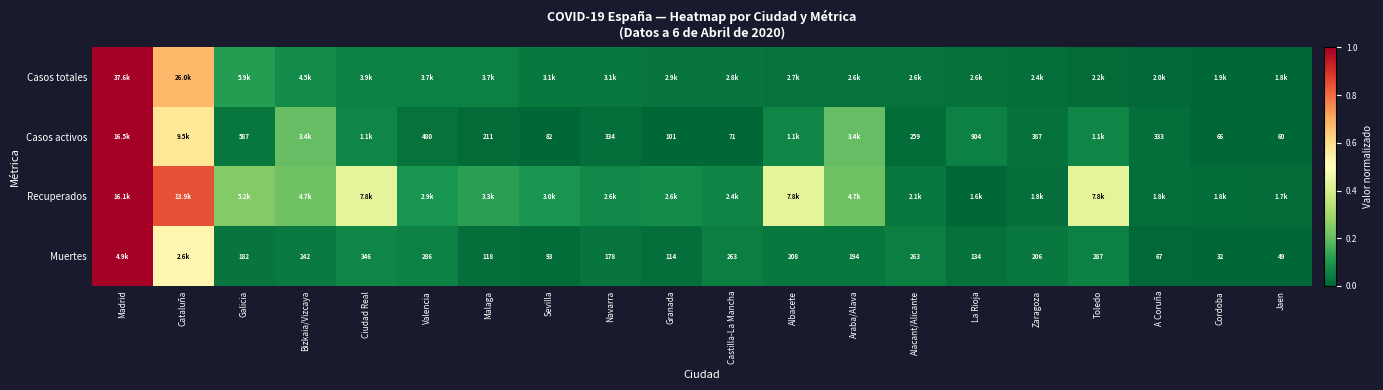

Is the value of Casos activos at Jaen greater than the value of Muertes at Granada?

No